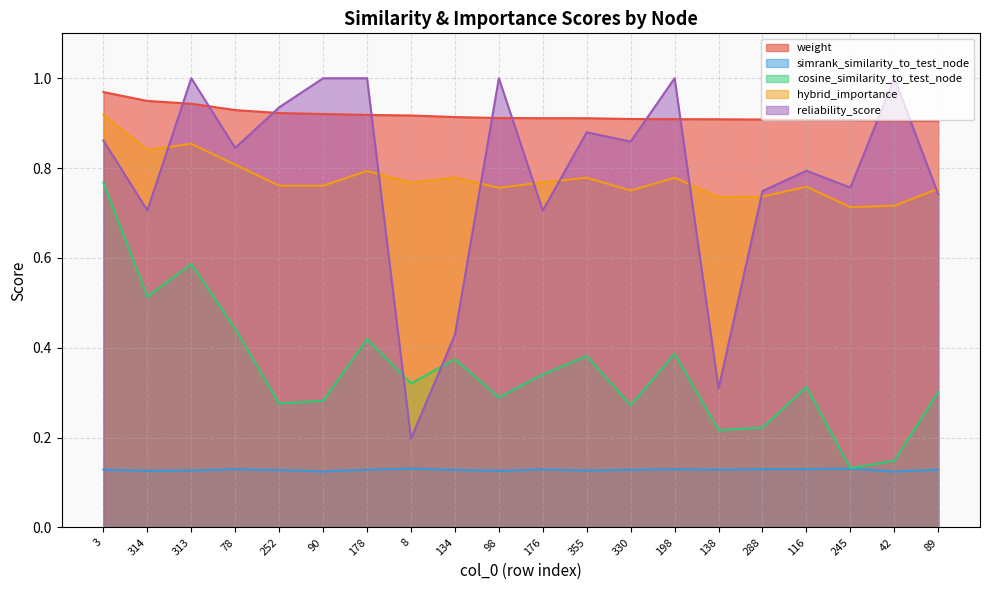

Is the value of cosine_similarity_to_test_node at 98 greater than the value of simrank_similarity_to_test_node at 8?

Yes